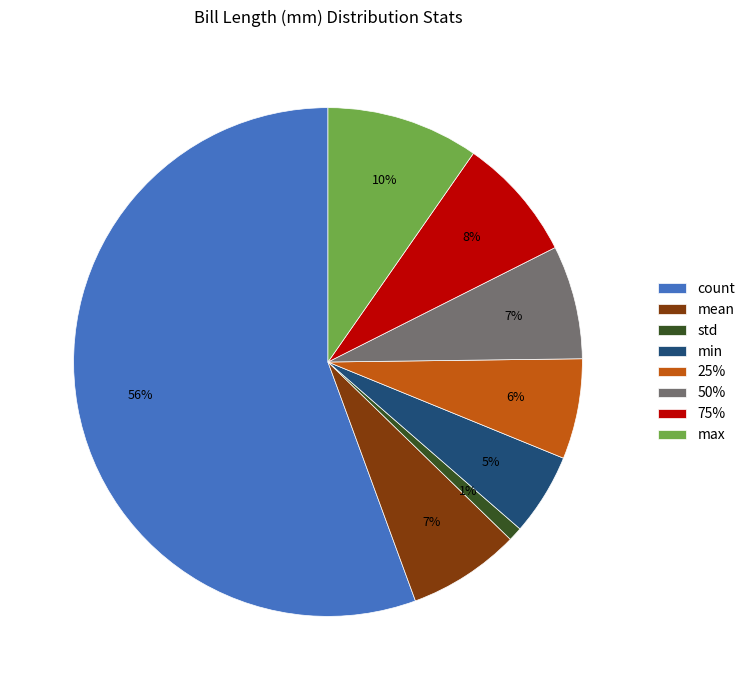

To the nearest percent, what is the combined percentage of mean and count?

63%